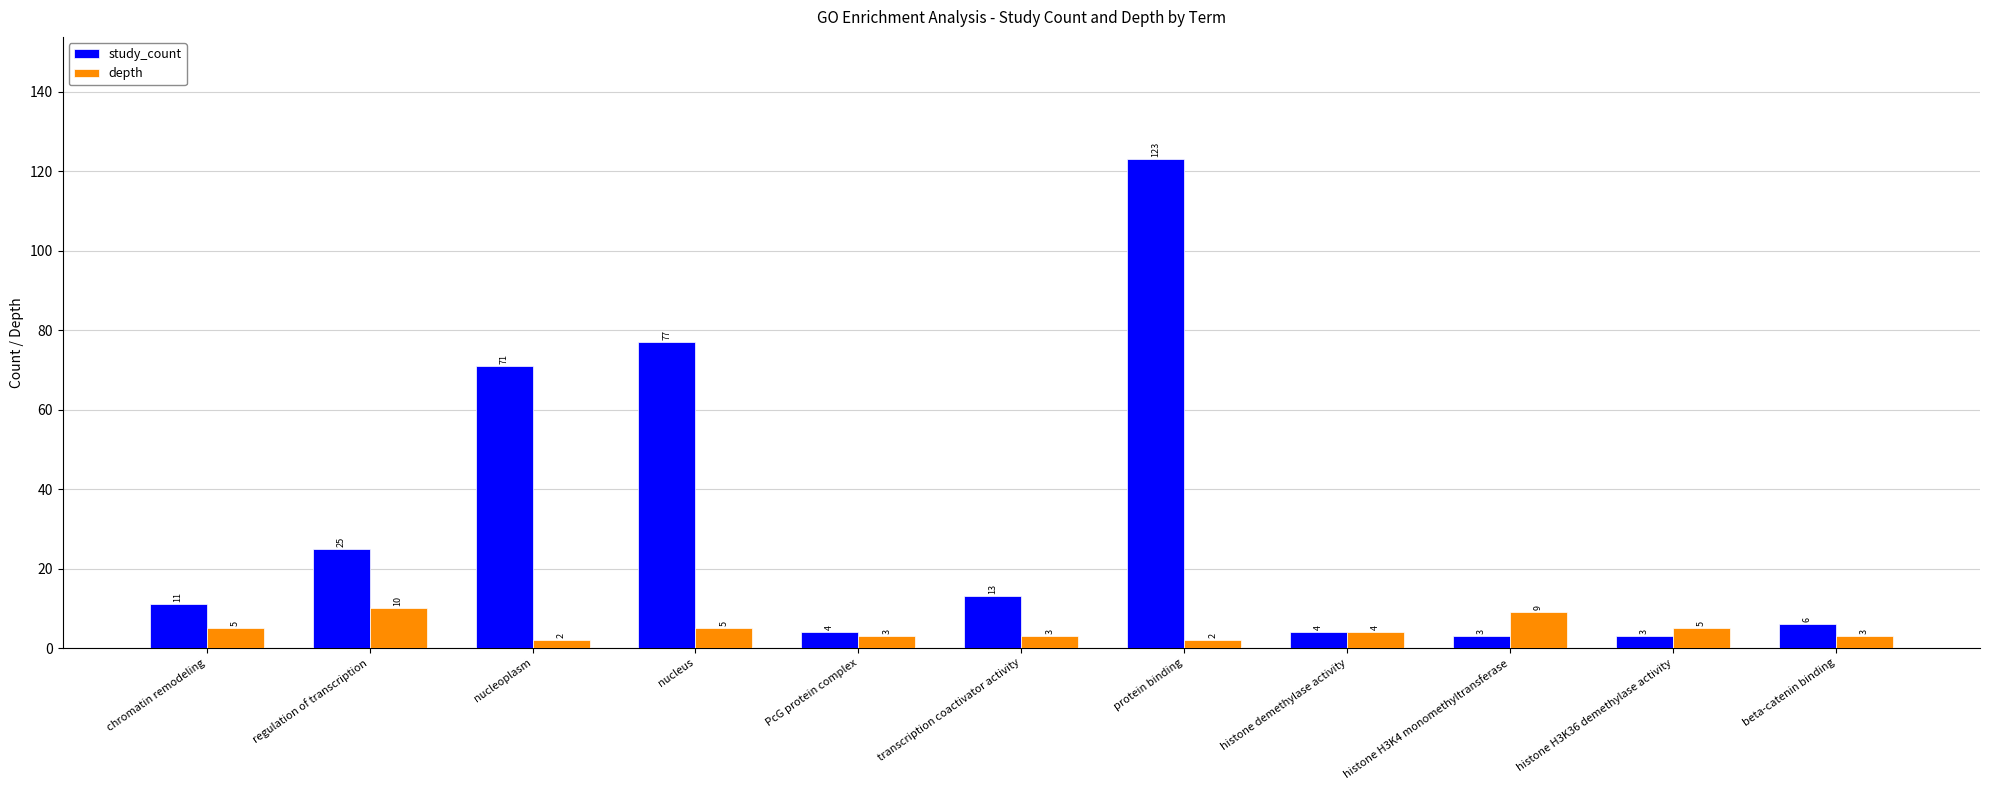

Reading right to left, extract all data points from this chart.

study_count: 6	3	3	4	123	13	4	77	71	25	11
depth: 3	5	9	4	2	3	3	5	2	10	5